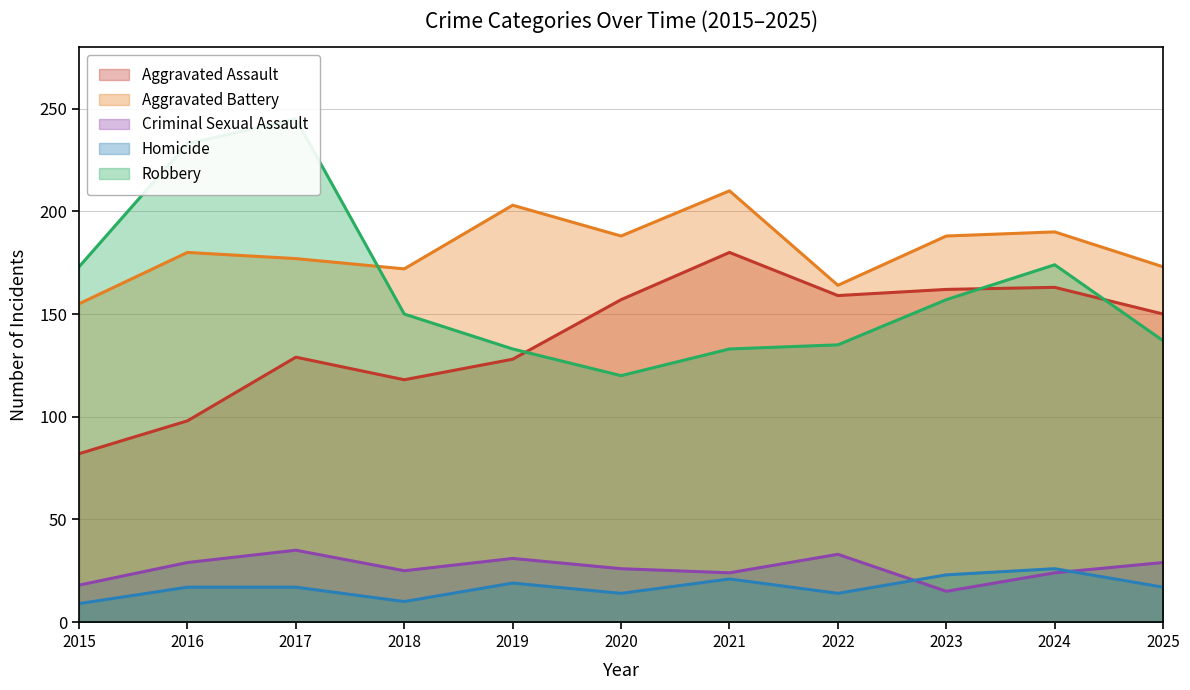

What are all the series names shown in the legend?

Aggravated Assault, Aggravated Battery, Criminal Sexual Assault, Homicide, Robbery